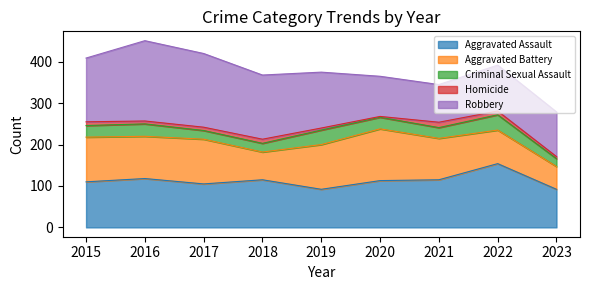

True or false: Criminal Sexual Assault has a value of 19 at 2023.

True